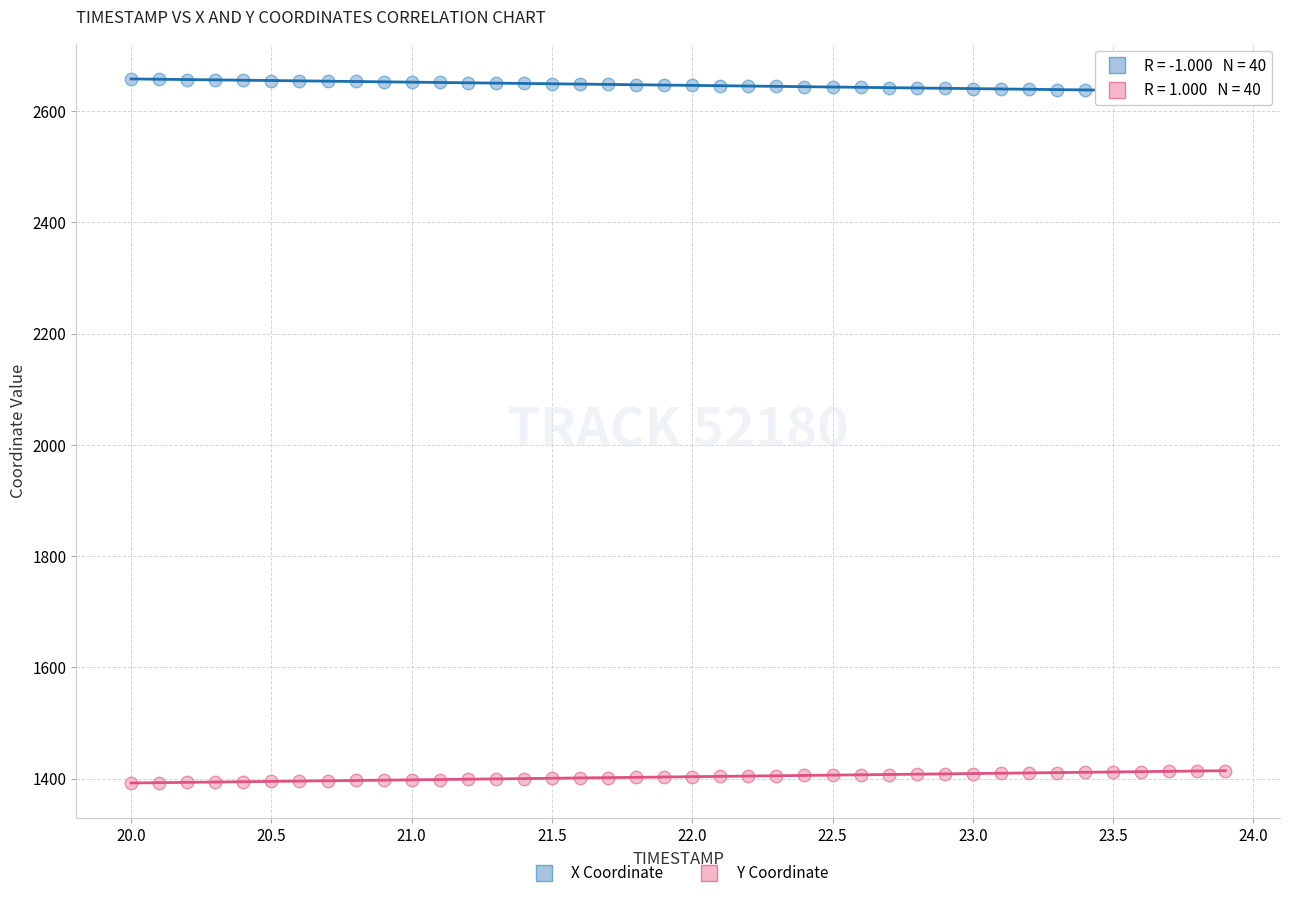

Which series contains the lowest Y value?

Y Coordinate